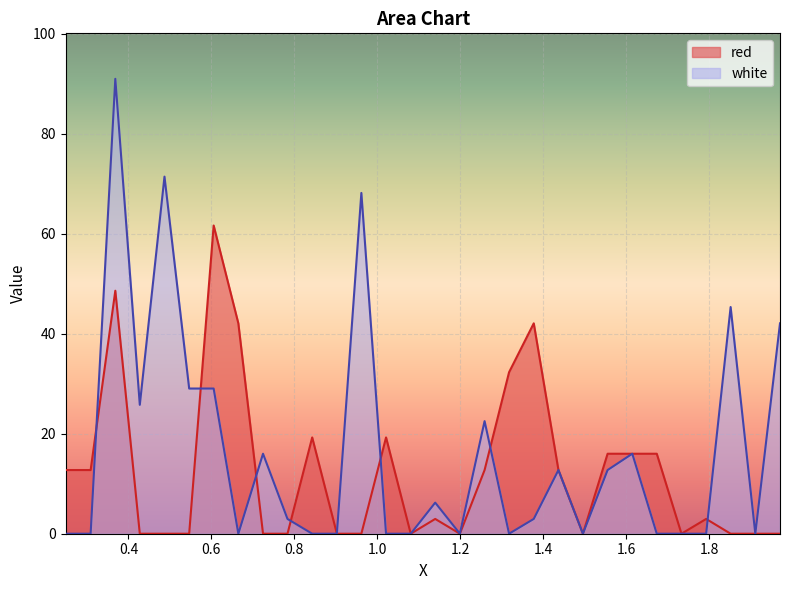

What is the label of the 11th point from the left?

0.843